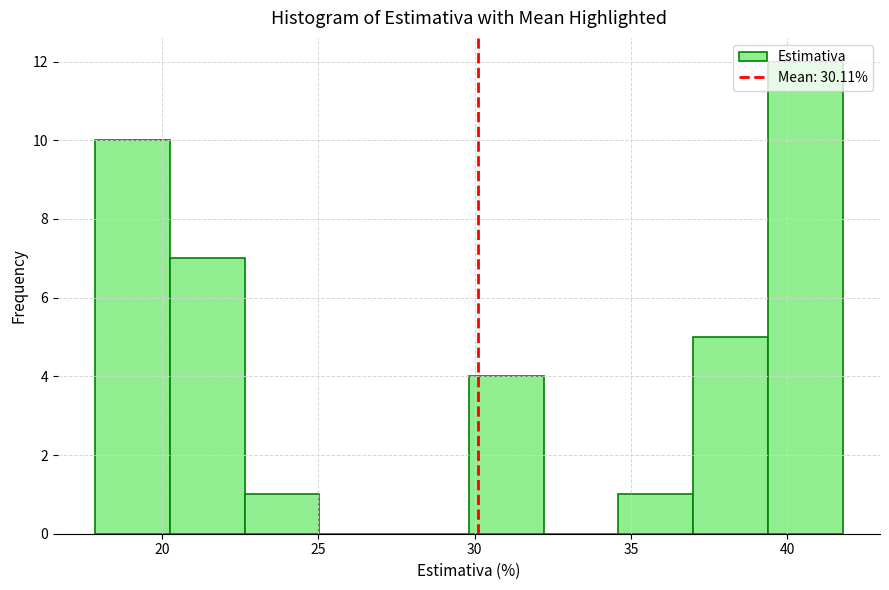

Reading left to right, list every bar in this chart as the range it spans on the x-axis followed by its height. Neither the bar edges nor the heights are printed on the chart, so give them approximately, as read against the axes.

18.0 to 20.5: 10
20.5 to 22.5: 7
22.5 to 25.0: 1
25.0 to 27.5: 0
27.5 to 30.0: 0
30.0 to 32.0: 4
32.0 to 34.5: 0
34.5 to 37.0: 1
37.0 to 39.5: 5
39.5 to 42.0: 12